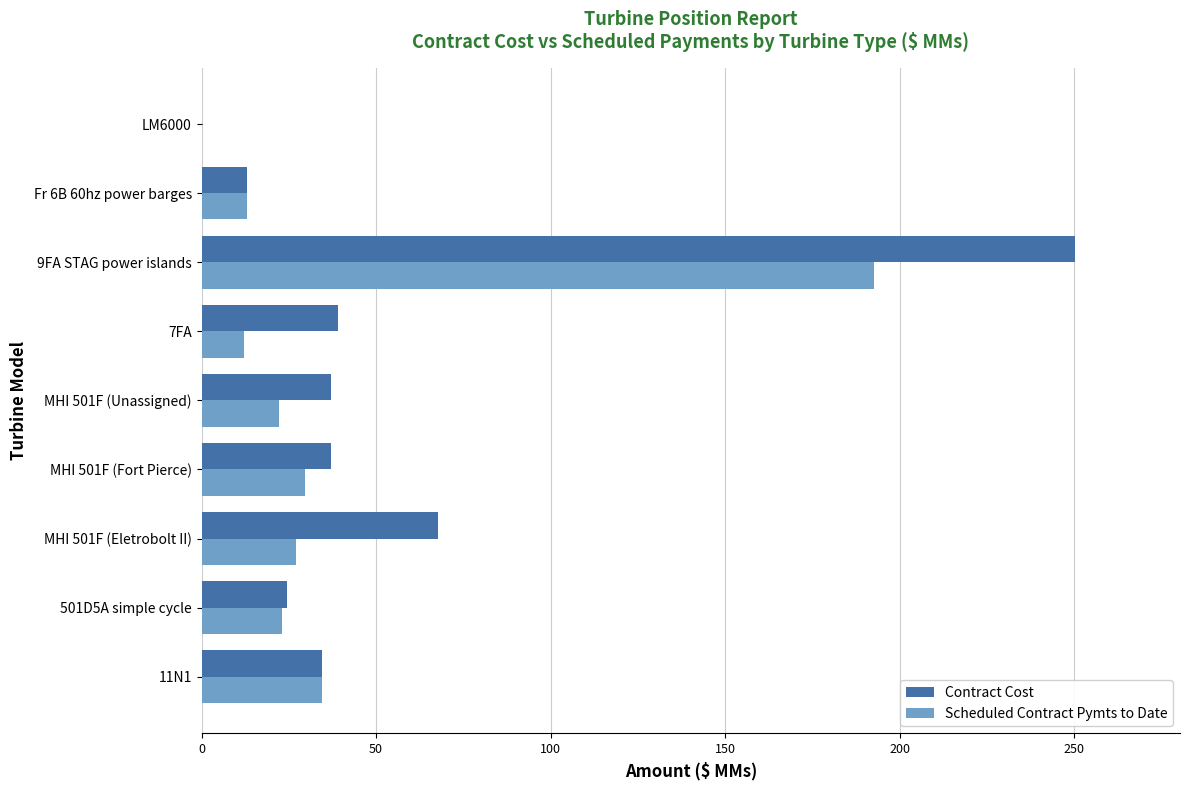

The value of Scheduled Contract Pymts to Date at LM6000 is 0.0. True or false?

True